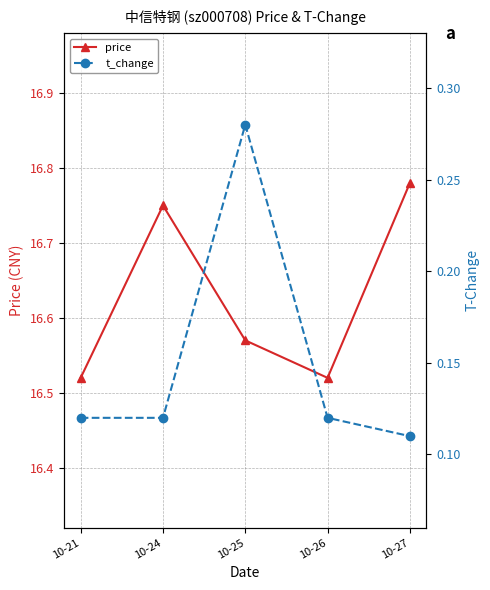

The price series shows 28.4 at 10-21. True or false?

False